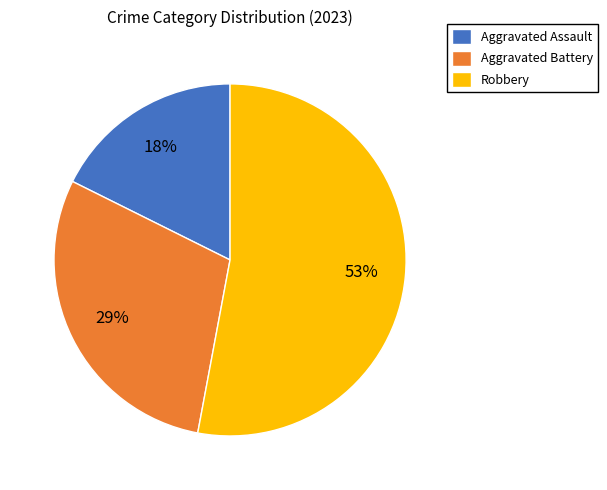

What is the smallest slice in the pie chart?

Aggravated Assault